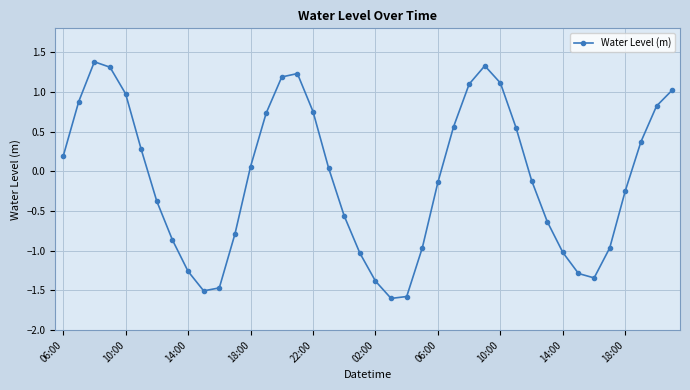

What is the difference between the maximum and minimum values?

3.0